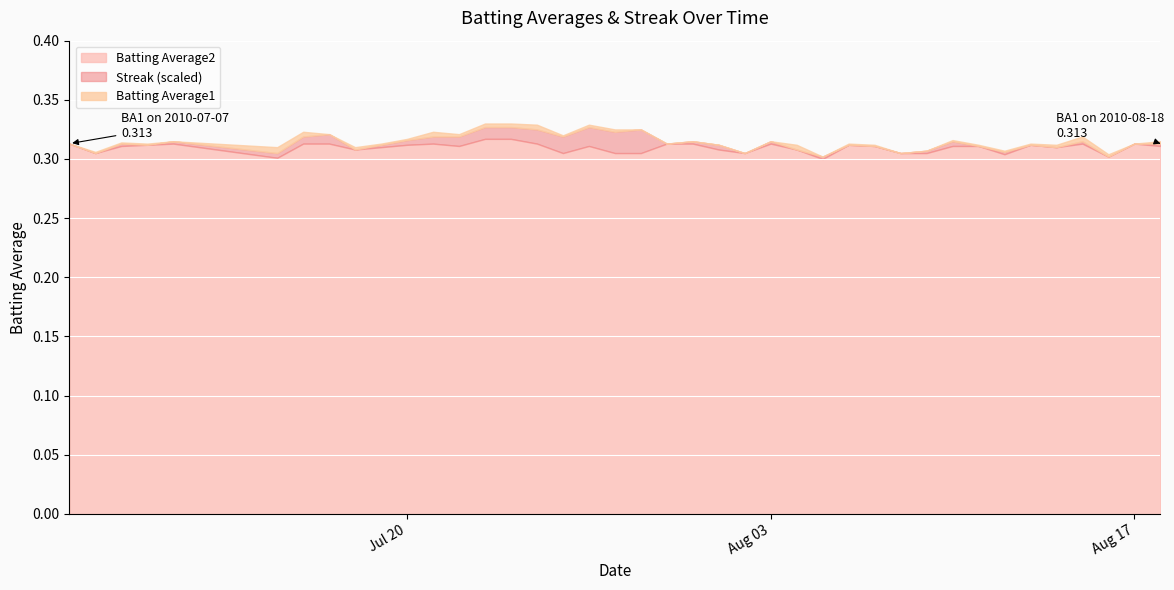

Reading left to right, what are all the values shown in this chart?

Batting Average1: 2010-07-07=0.3	2010-07-08=0.3	2010-07-09=0.3	2010-07-10=0.3	2010-07-11=0.3	2010-07-15=0.3	2010-07-16=0.3	2010-07-17=0.3	2010-07-18=0.3	2010-07-19=0.3	2010-07-20=0.3	2010-07-21=0.3	2010-07-22=0.3	2010-07-23=0.3	2010-07-24=0.3	2010-07-25=0.3	2010-07-26=0.3	2010-07-27=0.3	2010-07-28=0.3	2010-07-29=0.3	2010-07-30=0.3	2010-07-31=0.3	2010-08-01=0.3	2010-08-02=0.3	2010-08-03=0.3	2010-08-04=0.3	2010-08-05=0.3	2010-08-06=0.3	2010-08-07=0.3	2010-08-08=0.3	2010-08-09=0.3	2010-08-10=0.3	2010-08-11=0.3	2010-08-12=0.3	2010-08-13=0.3	2010-08-14=0.3	2010-08-15=0.3	2010-08-16=0.3	2010-08-17=0.3	2010-08-18=0.3
Batting Average2: 2010-07-07=0.3	2010-07-08=0.3	2010-07-09=0.3	2010-07-10=0.3	2010-07-11=0.3	2010-07-15=0.3	2010-07-16=0.3	2010-07-17=0.3	2010-07-18=0.3	2010-07-19=0.3	2010-07-20=0.3	2010-07-21=0.3	2010-07-22=0.3	2010-07-23=0.3	2010-07-24=0.3	2010-07-25=0.3	2010-07-26=0.3	2010-07-27=0.3	2010-07-28=0.3	2010-07-29=0.3	2010-07-30=0.3	2010-07-31=0.3	2010-08-01=0.3	2010-08-02=0.3	2010-08-03=0.3	2010-08-04=0.3	2010-08-05=0.3	2010-08-06=0.3	2010-08-07=0.3	2010-08-08=0.3	2010-08-09=0.3	2010-08-10=0.3	2010-08-11=0.3	2010-08-12=0.3	2010-08-13=0.3	2010-08-14=0.3	2010-08-15=0.3	2010-08-16=0.3	2010-08-17=0.3	2010-08-18=0.3
Streak: 2010-07-07=0.0	2010-07-08=0.0	2010-07-09=2.0	2010-07-10=0.0	2010-07-11=2.0	2010-07-15=4.0	2010-07-16=6.0	2010-07-17=8.0	2010-07-18=0.0	2010-07-19=2.0	2010-07-20=4.0	2010-07-21=6.0	2010-07-22=8.0	2010-07-23=10.0	2010-07-24=10.0	2010-07-25=12.0	2010-07-26=14.0	2010-07-27=16.0	2010-07-28=18.0	2010-07-29=20.0	2010-07-30=0.0	2010-07-31=2.0	2010-08-01=4.0	2010-08-02=0.0	2010-08-03=2.0	2010-08-04=0.0	2010-08-05=2.0	2010-08-06=0.0	2010-08-07=0.0	2010-08-08=0.0	2010-08-09=2.0	2010-08-10=4.0	2010-08-11=0.0	2010-08-12=2.0	2010-08-13=0.0	2010-08-14=0.0	2010-08-15=2.0	2010-08-16=0.0	2010-08-17=0.0	2010-08-18=2.0